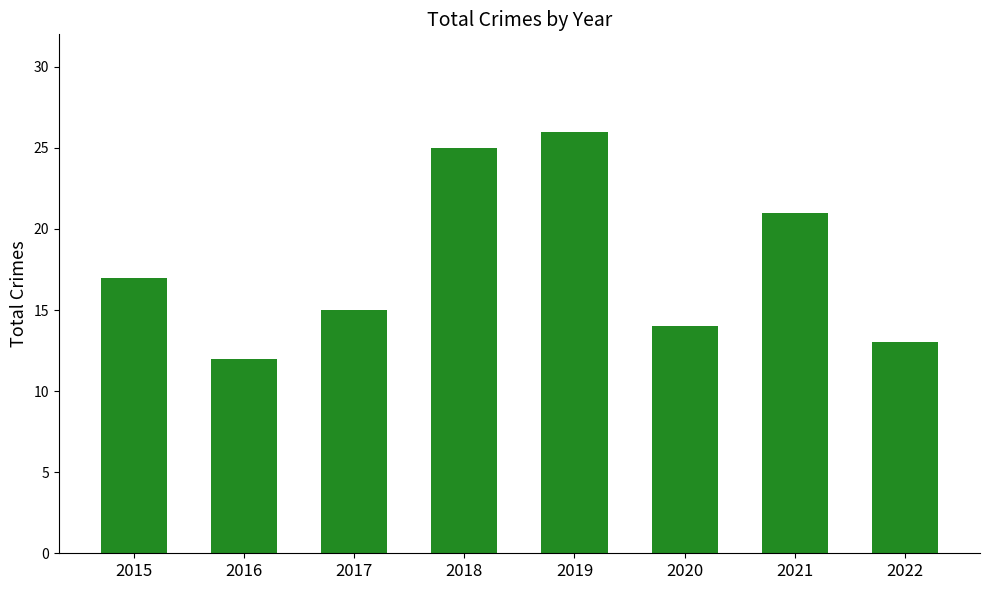

Reading left to right, transcribe all the data shown in this chart.

2015=17	2016=12	2017=15	2018=25	2019=26	2020=14	2021=21	2022=13